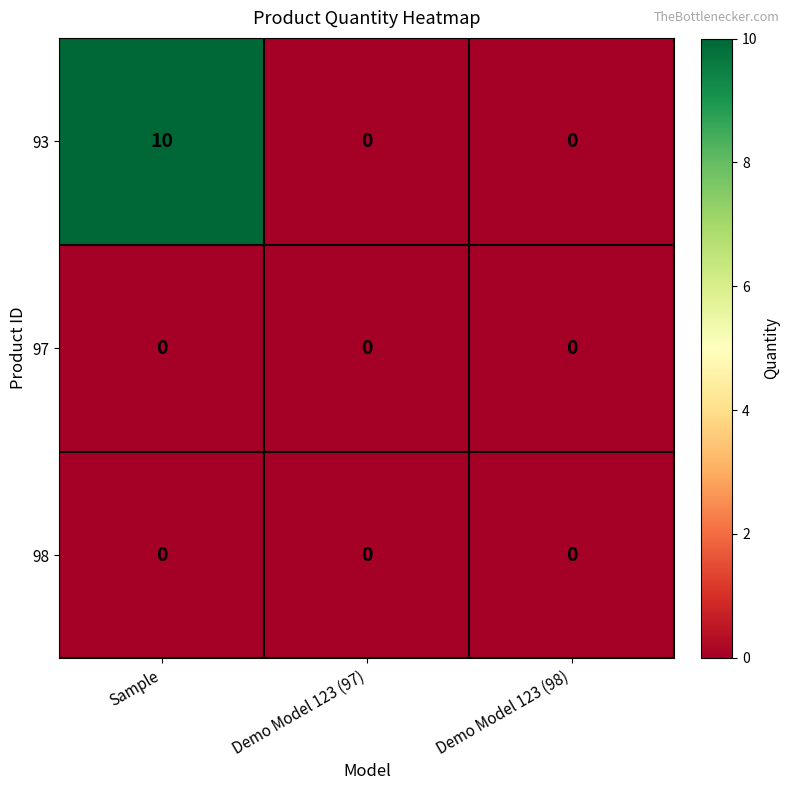

Which series has the largest total across all categories?

93